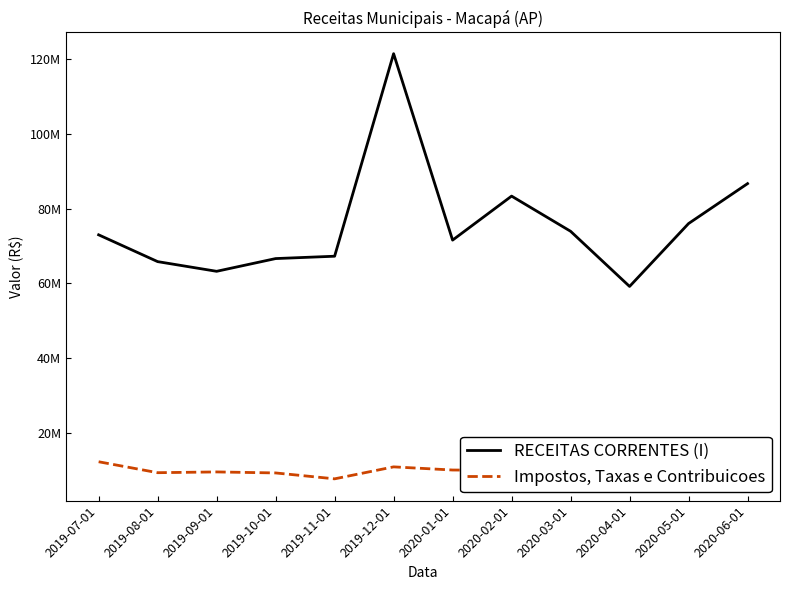

What is the label of the 6th point from the right?

2020-01-01